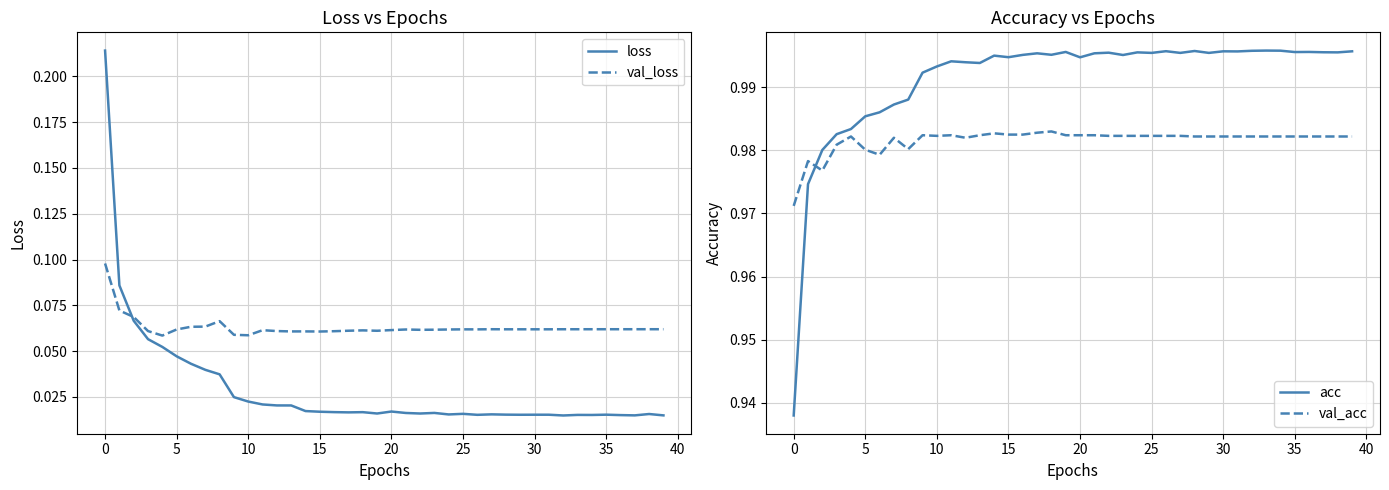

True or false: loss and val_acc intersect in this chart.

False